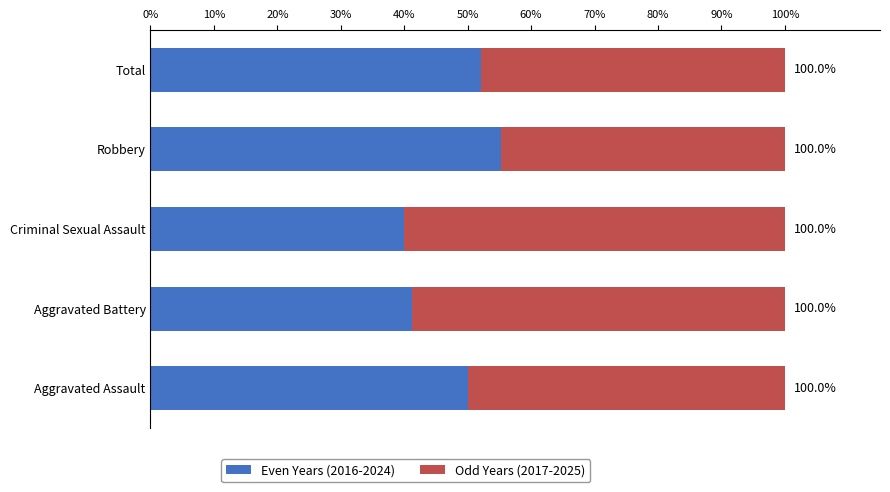

List the series in order of their overall mean, highest first.

Odd Years (2017-2025), Even Years (2016-2024)